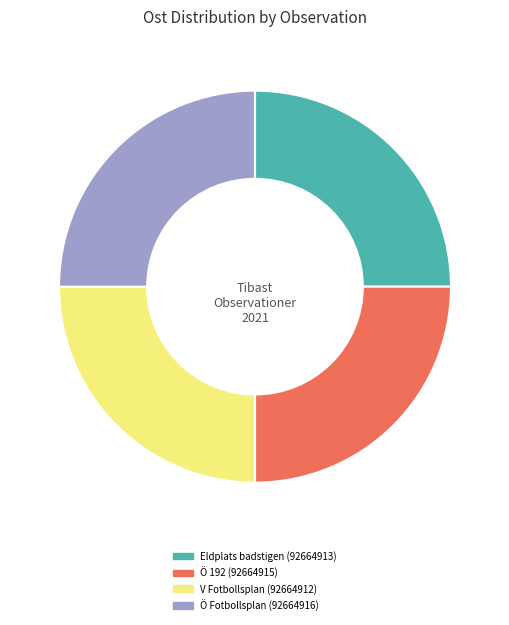

Count the number of slices in the pie.

4